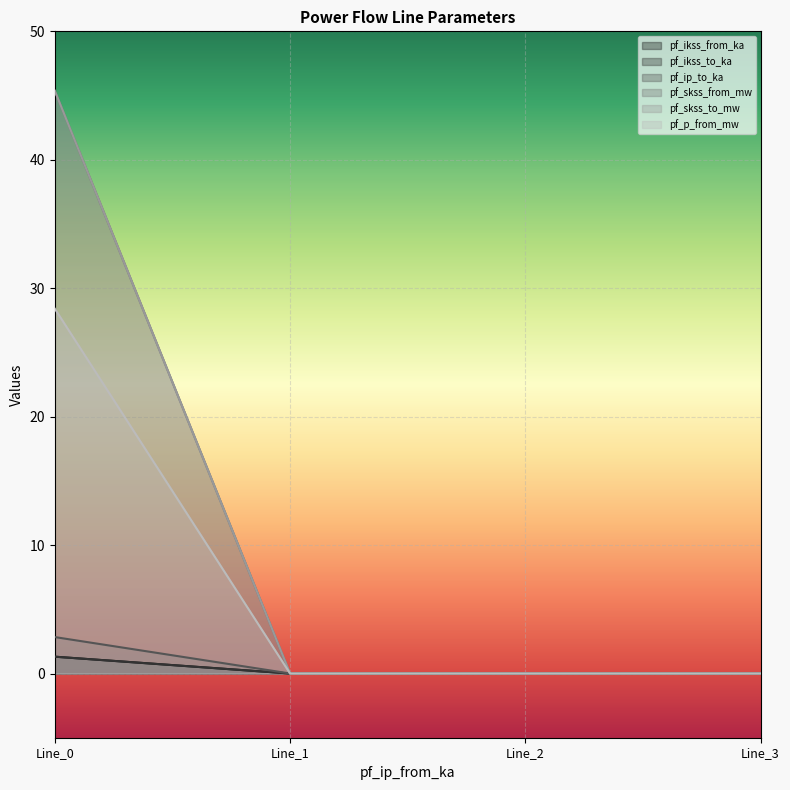

The value of pf_p_from_mw at Line_0 is 7.5. True or false?

False